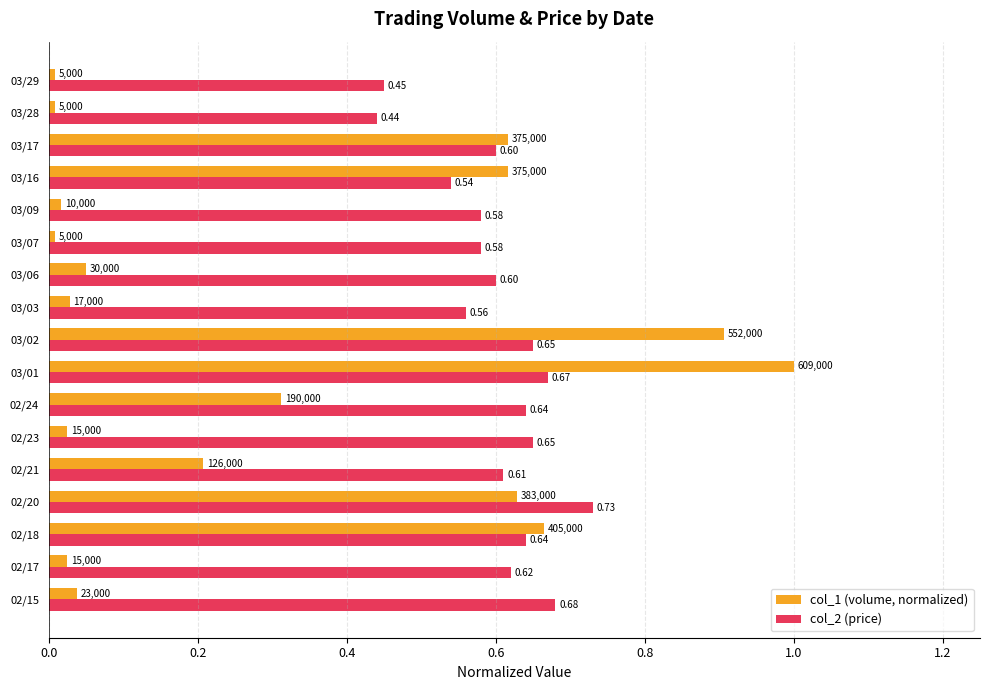

Which series has the largest total across all categories?

col_2 (price)